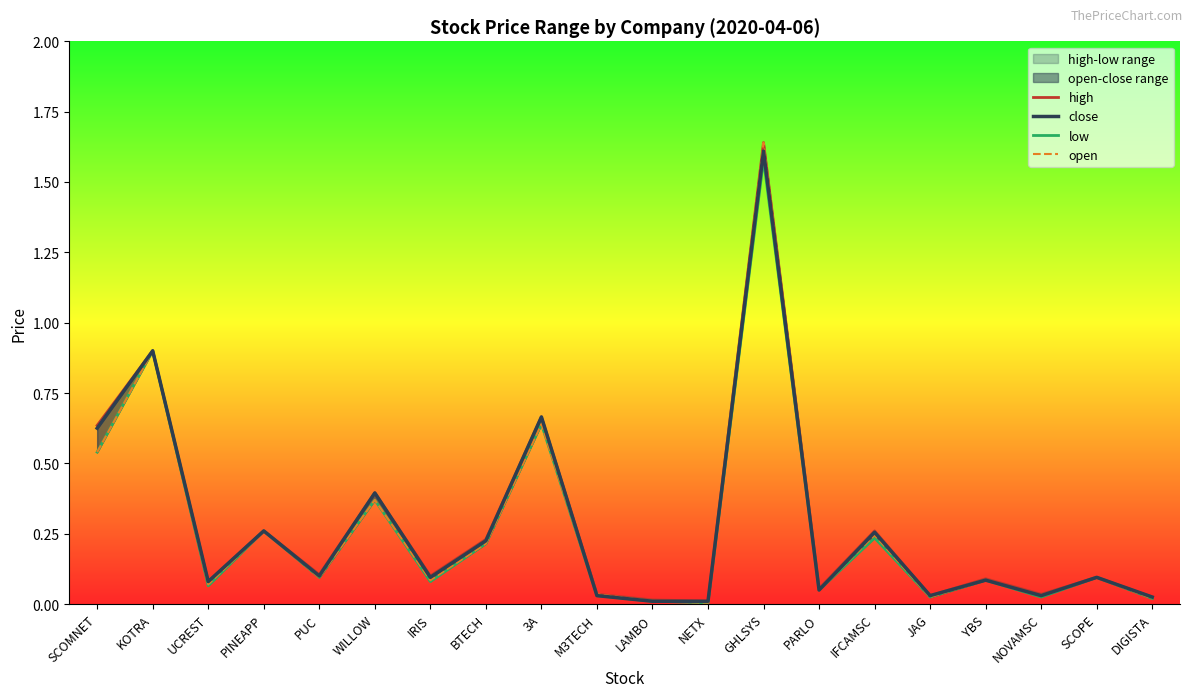

What is the difference between the maximum and minimum values in the high series?

1.6